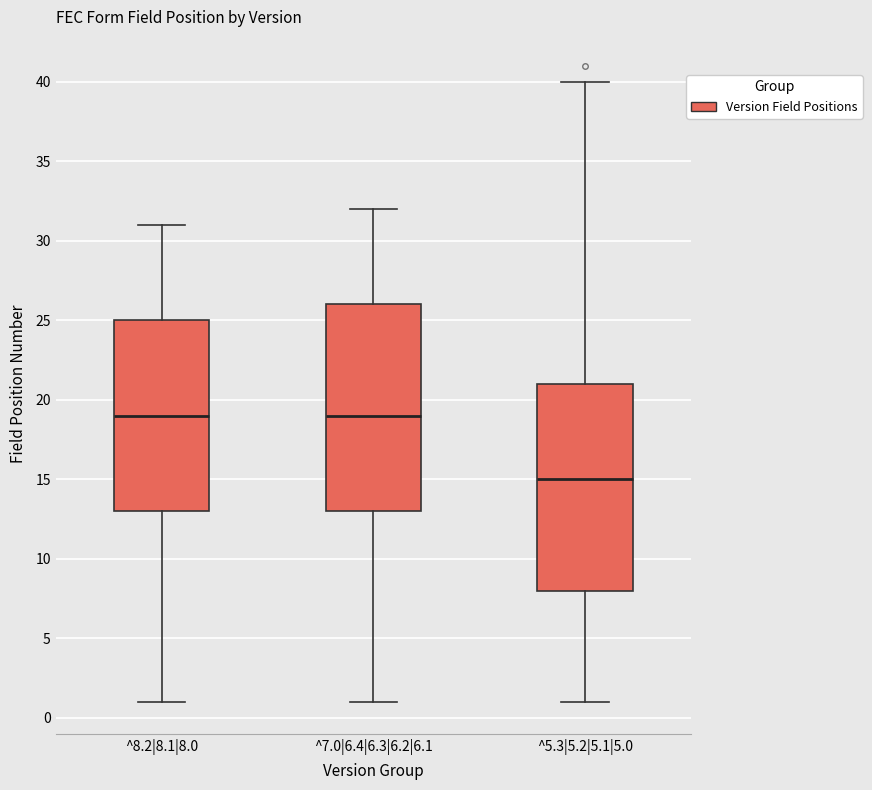

Which box's median line is the lowest?

^5.3|5.2|5.1|5.0